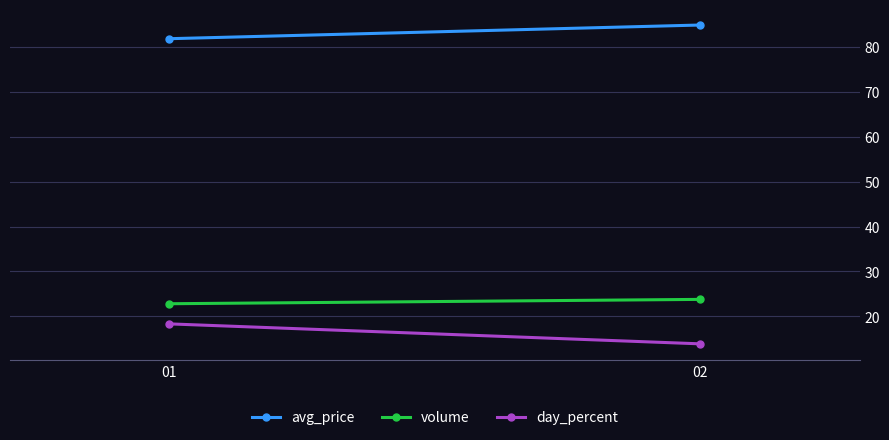

Which series has the largest total across all categories?

avg_price